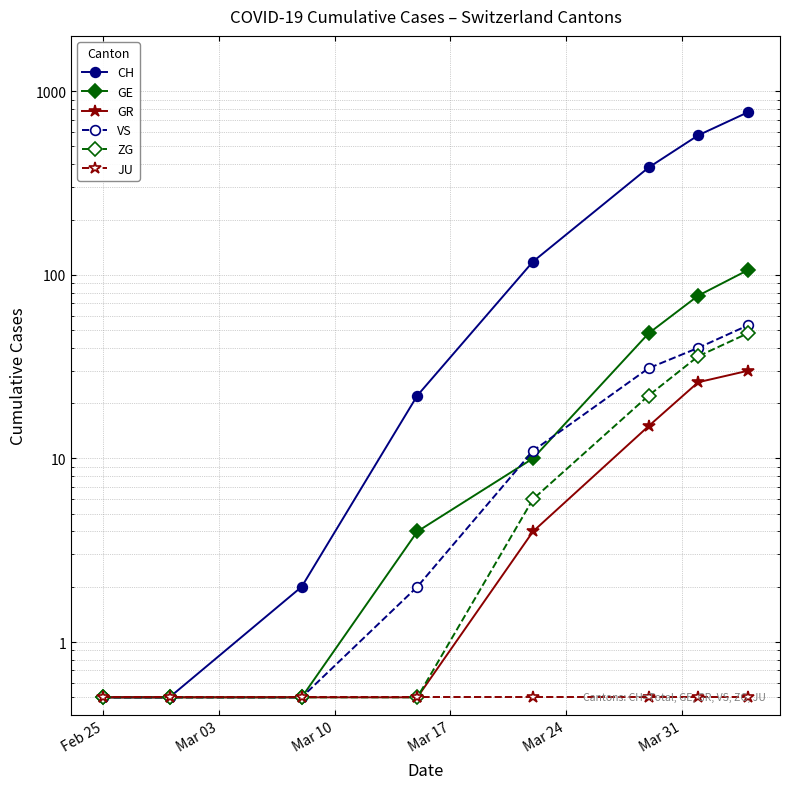

True or false: VS and ZG intersect in this chart.

False